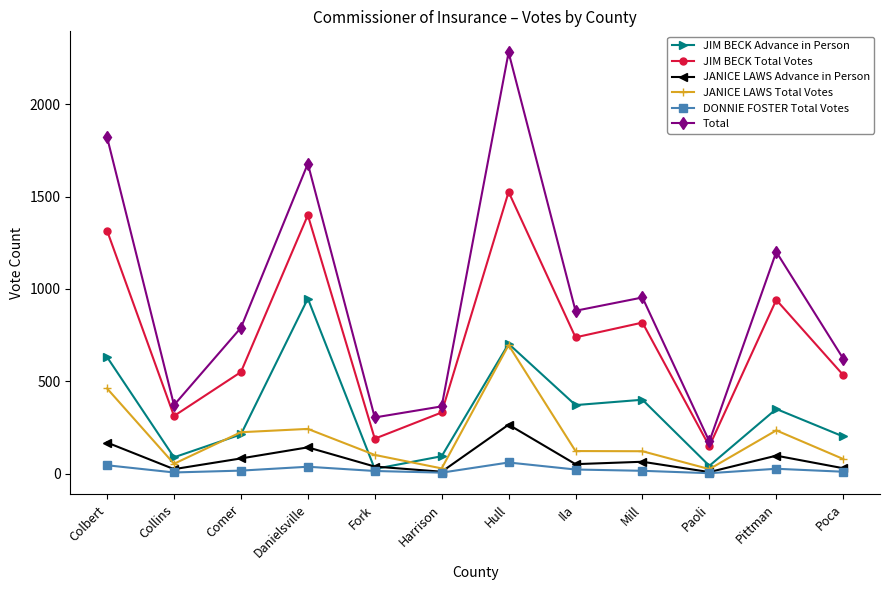

How many lines are shown in the chart?

6